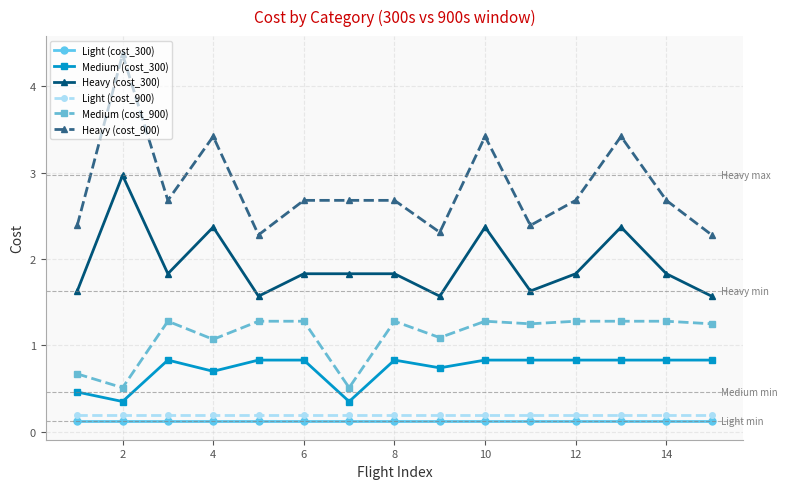

At how many categories does at least one series exceed 0?

15